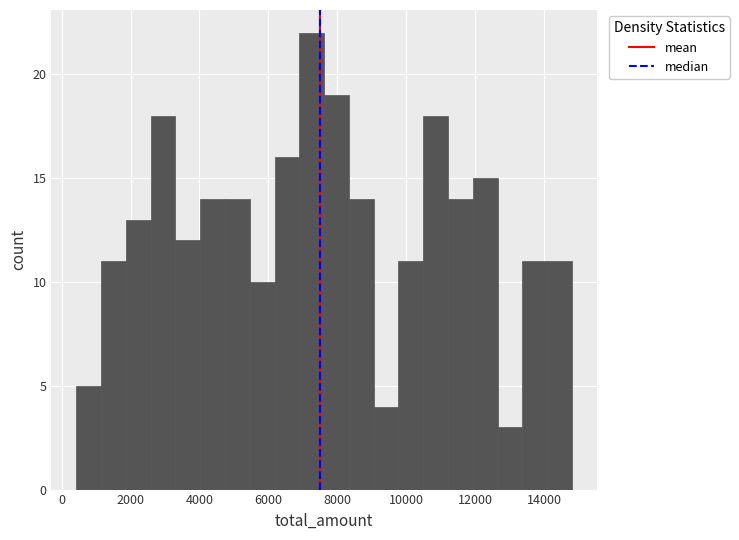

Read against the x-axis, roughly where is the centre of the tallest bar?

7200